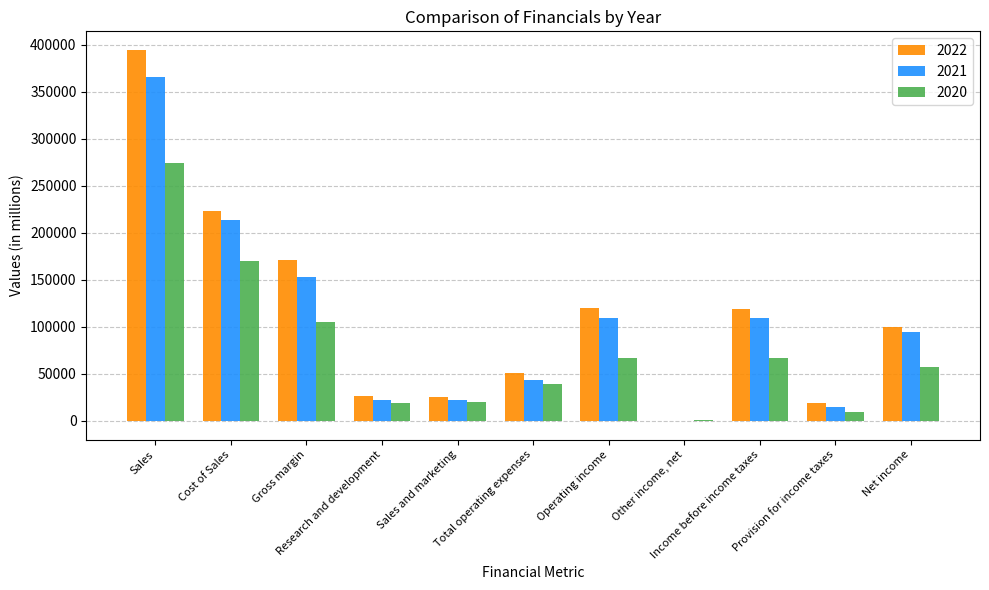

What is the maximum value shown in the chart?

394328